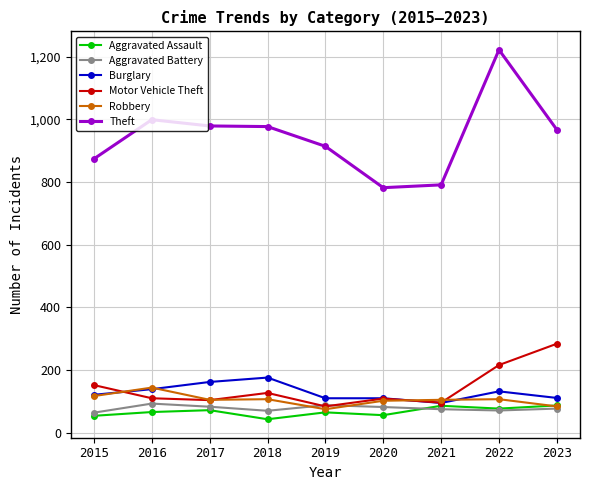

How many data points in Aggravated Assault are less than 66?

4